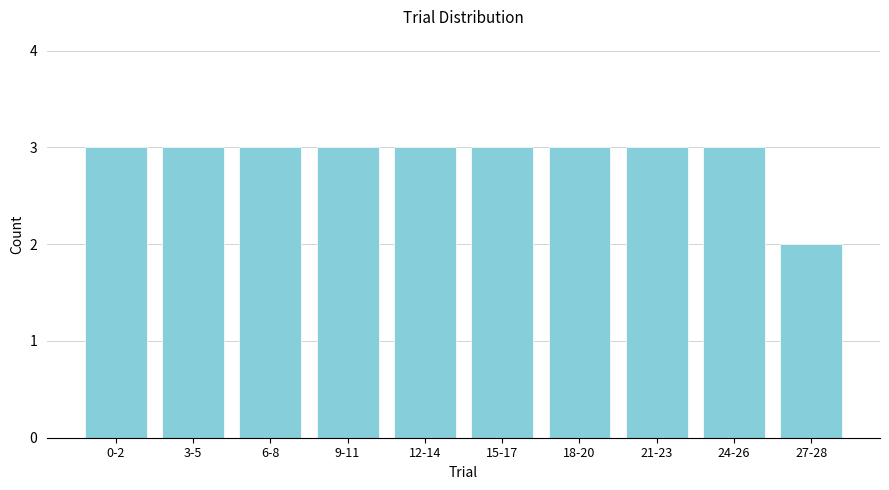

Reading right to left, what are all the values shown in this chart?

27-28=2	24-26=3	21-23=3	18-20=3	15-17=3	12-14=3	9-11=3	6-8=3	3-5=3	0-2=3